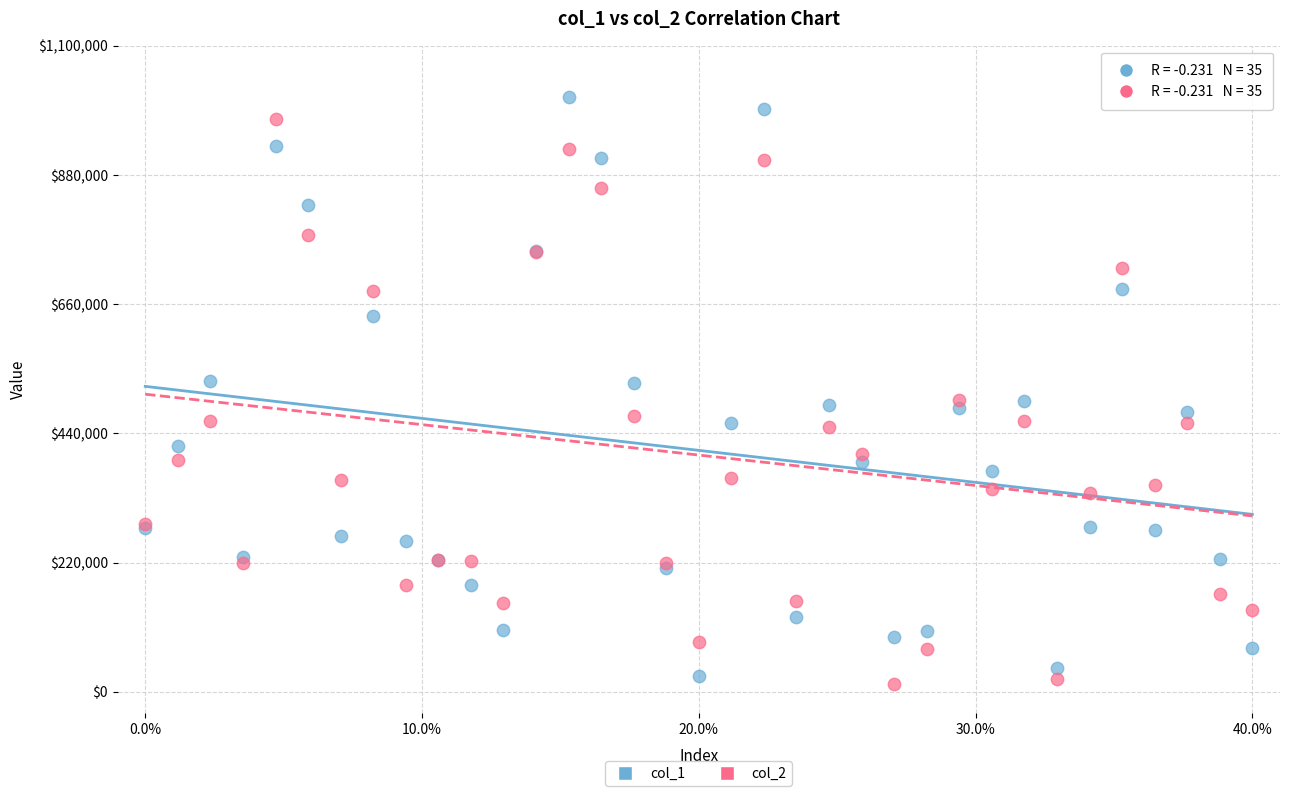

Which series has the widest spread of Y values?

col_1